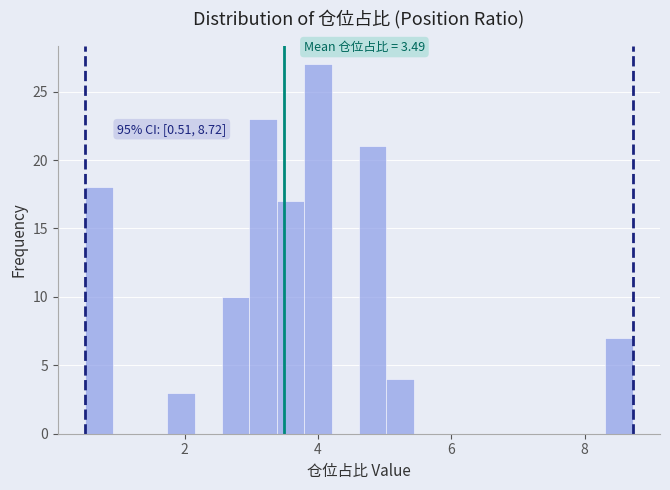

Around what value on the x-axis is the tallest bar? Give the approximate position of its centre, as read against the axis.

4.0